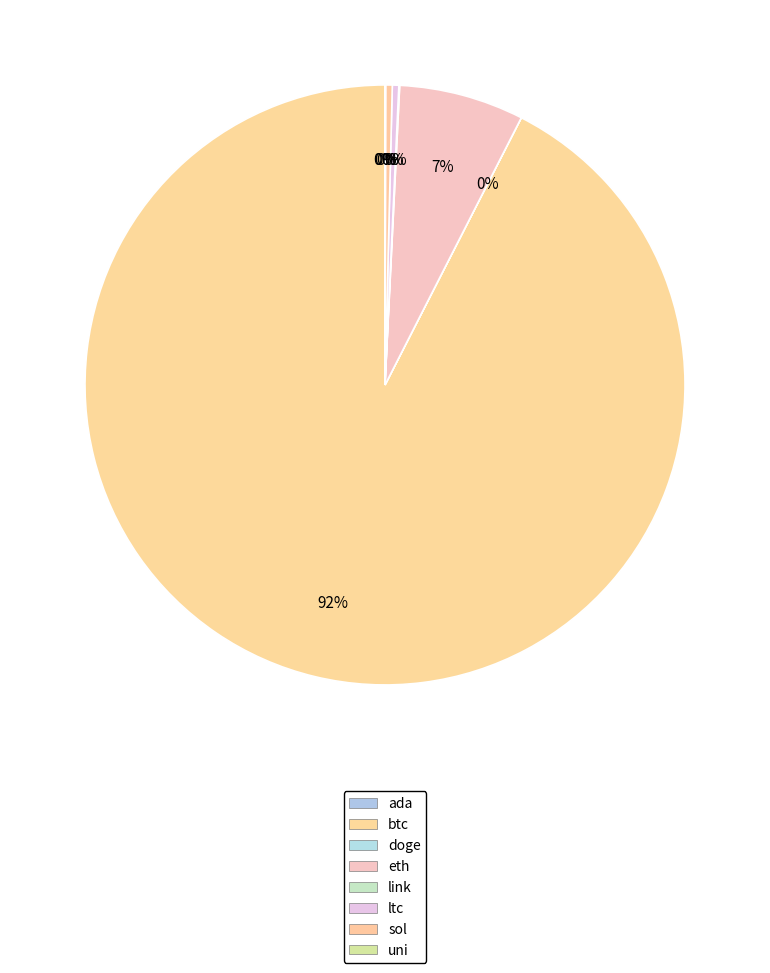

Rank the categories by value from lowest to highest.

doge, ada, uni, link, ltc, sol, eth, btc